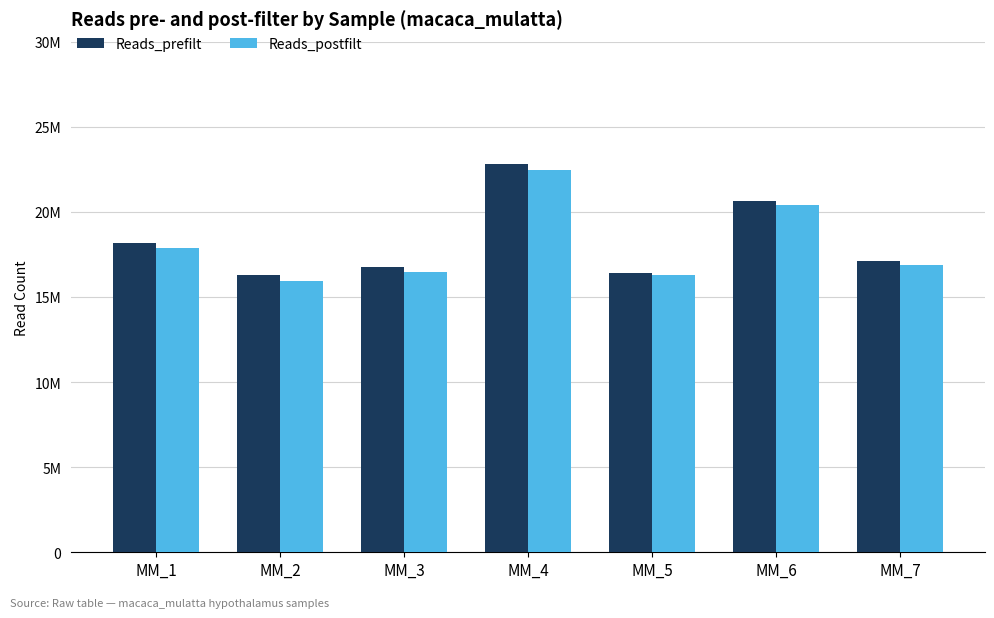

True or false: Reads_prefilt has a value of 16749827 at MM_3.

True